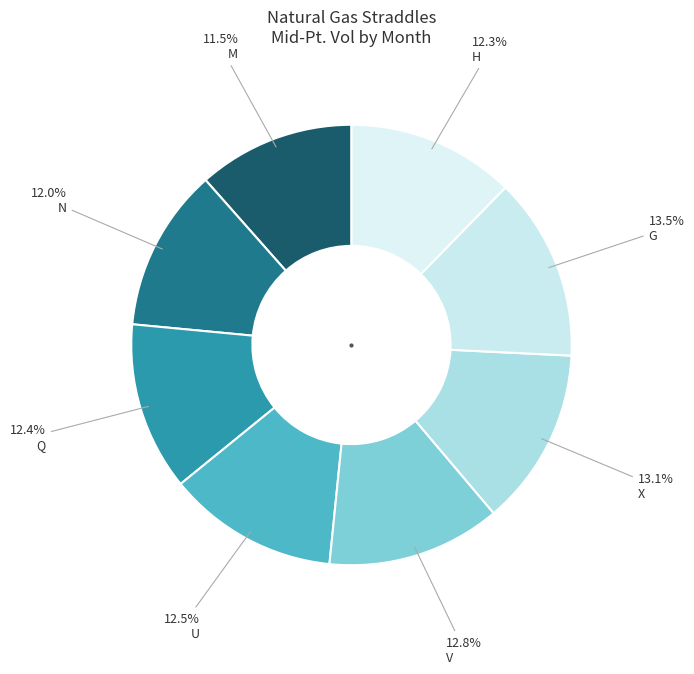

To the nearest percent, what portion does Q represent?

12%